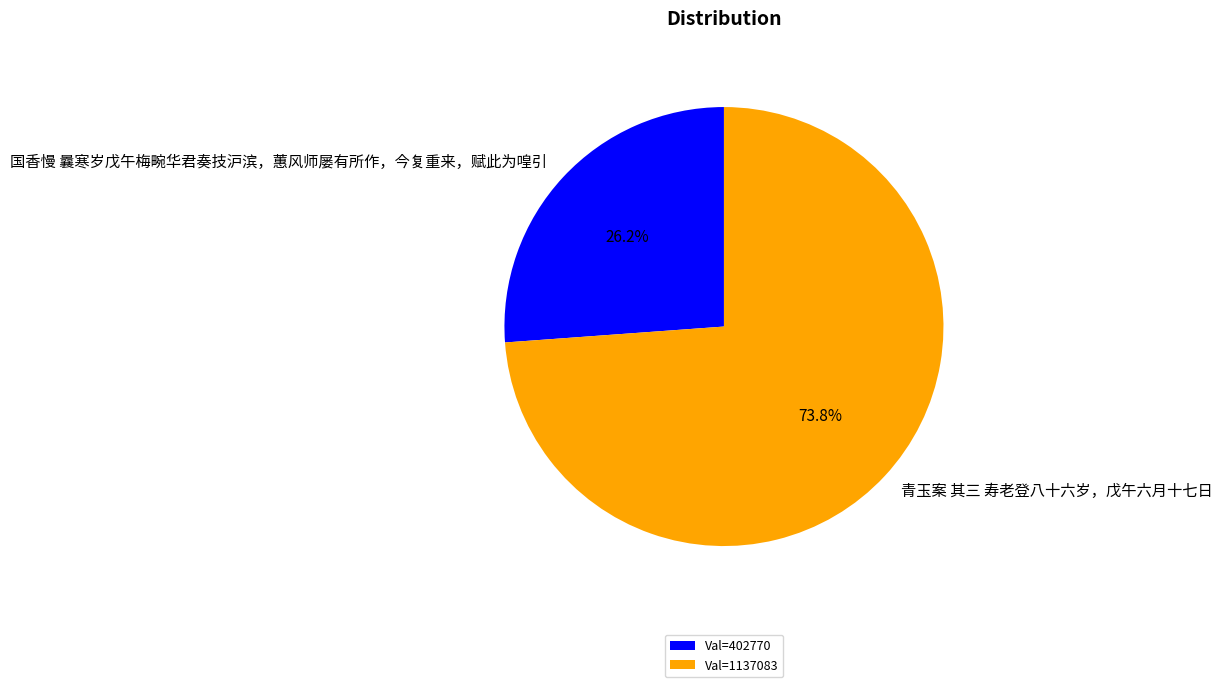

To the nearest percent, what percentage of the pie is 青玉案 其三 寿老登八十六岁，戊午六月十七日?

74%